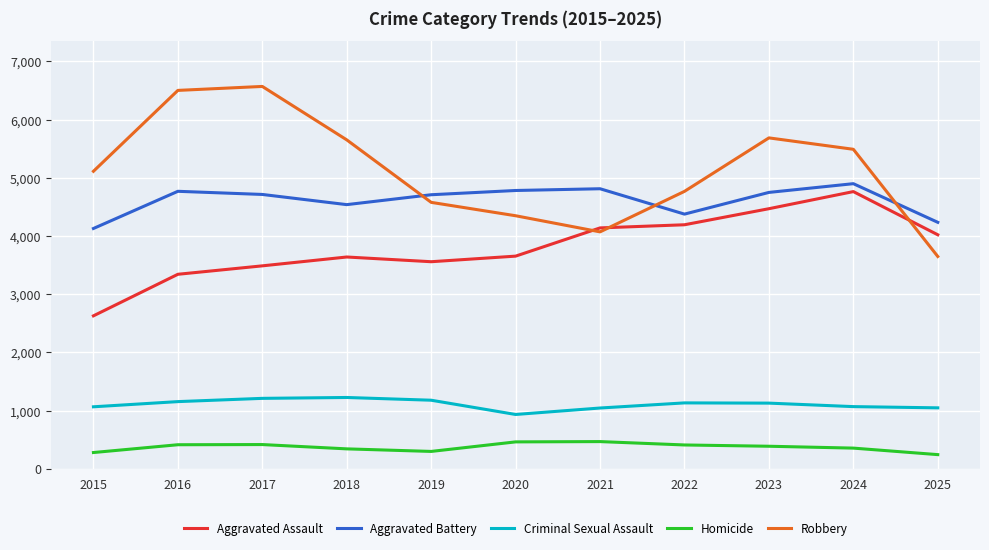

Which label corresponds to the largest value in the chart?

2017